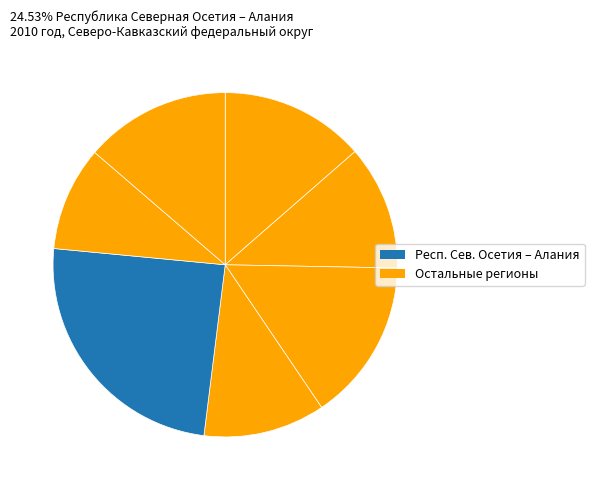

How many segments does this pie chart have?

7